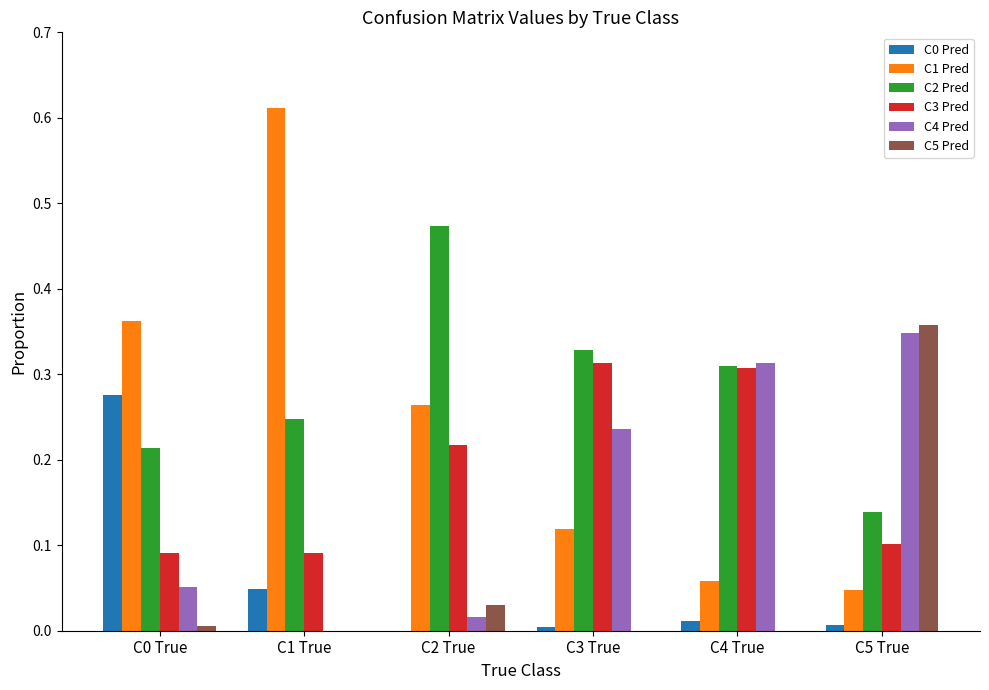

Between C3 True and C4 True, which series saw the biggest shift?

C4 Pred